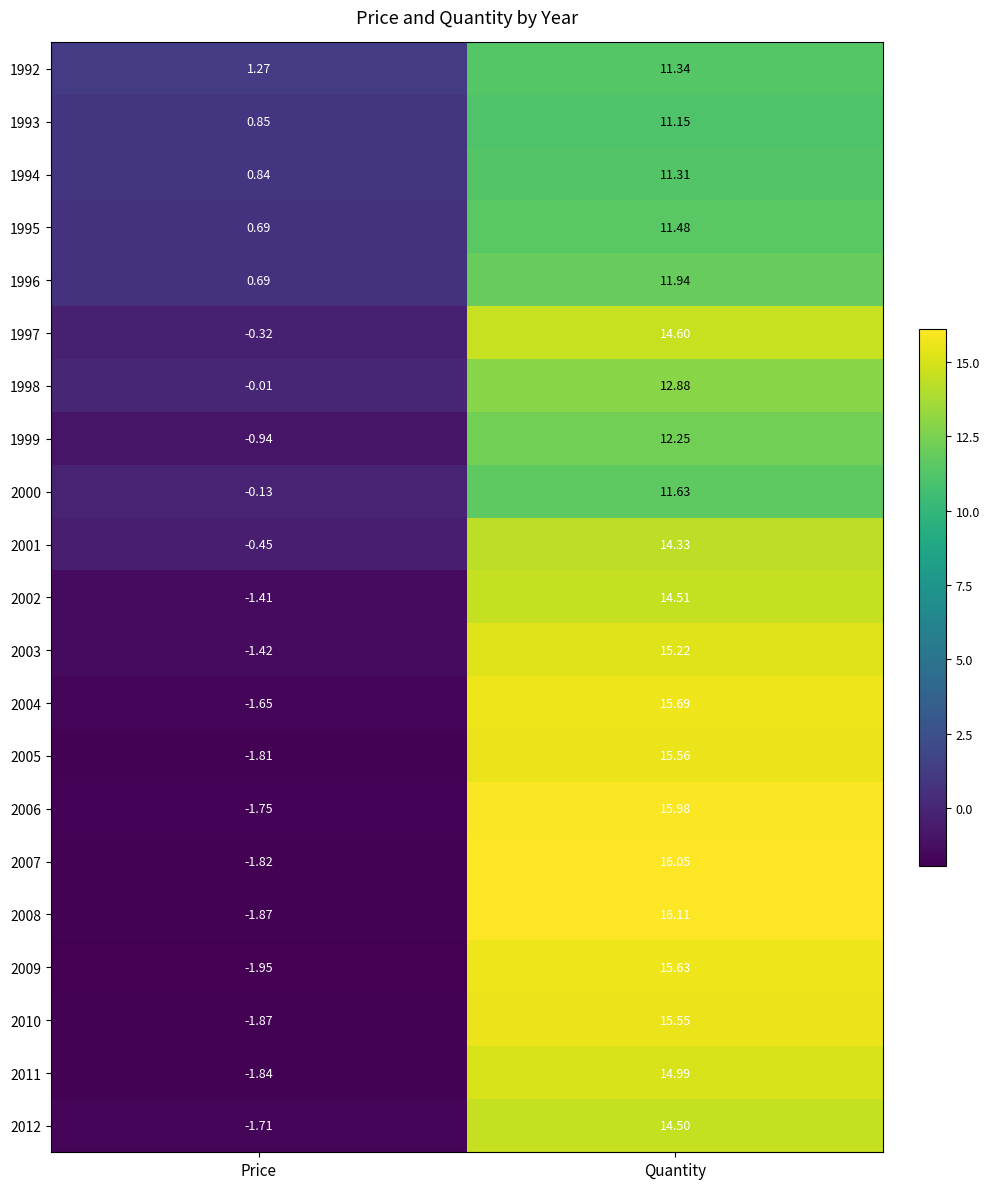

How many positive values does the 2008 series have?

1